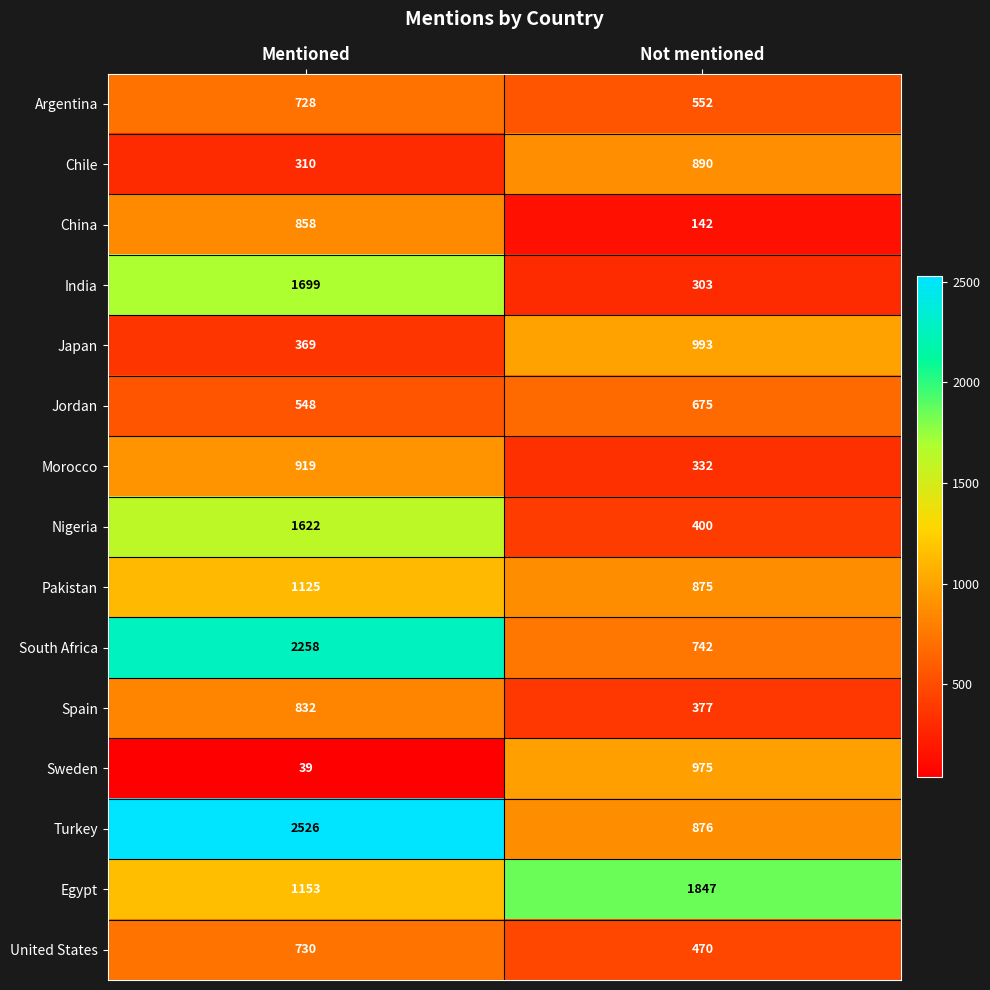

Which category has the highest value in the Japan series?

Not mentioned